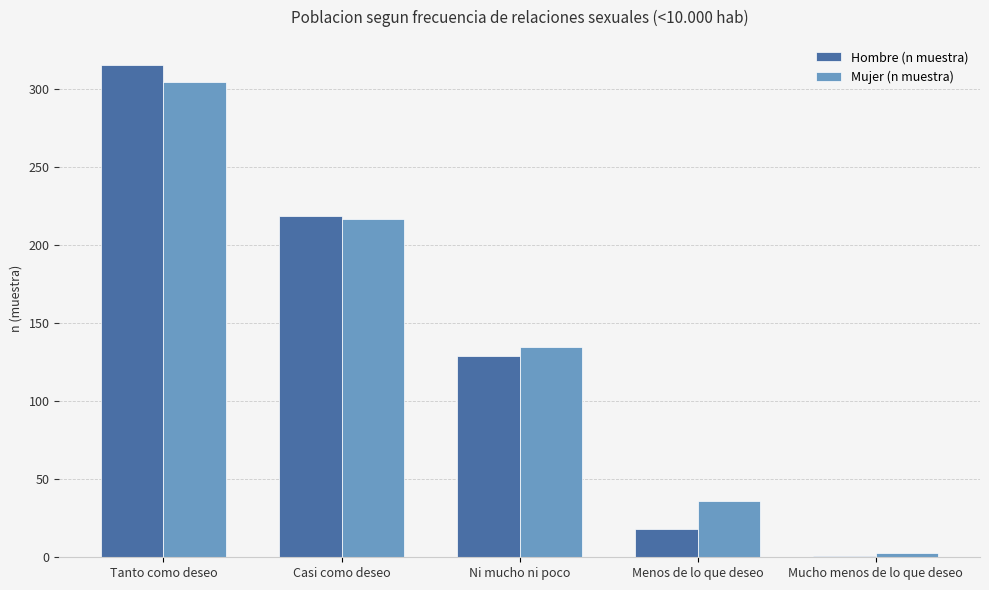

What is the difference between the Hombre (n muestra) values at Tanto como deseo and Menos de lo que deseo?

298